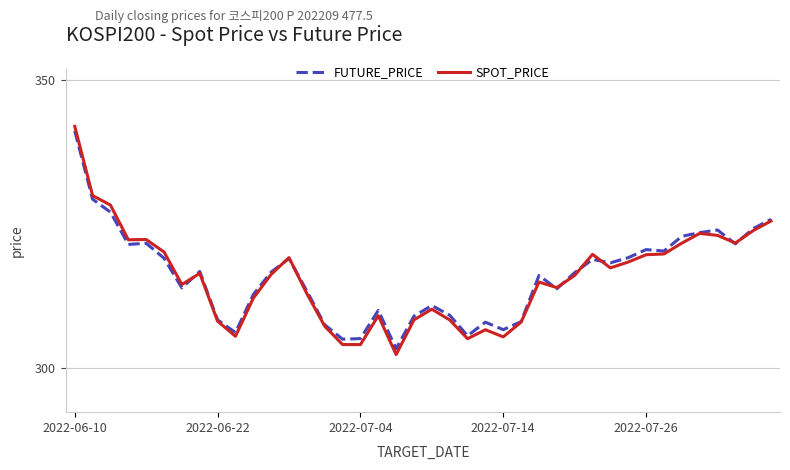

How many lines are shown in the chart?

2